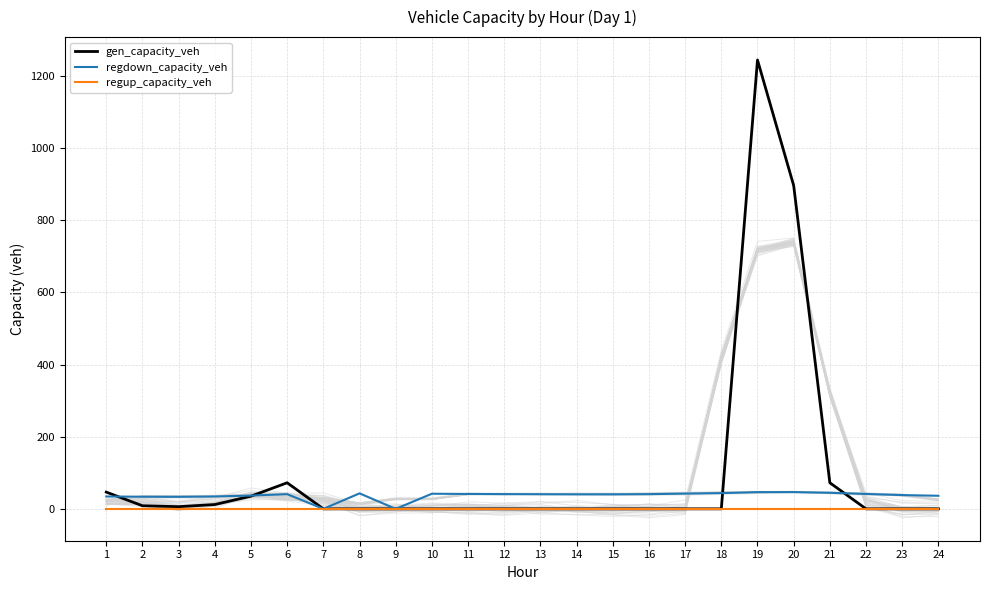

True or false: regup_capacity_veh and gen_capacity_veh intersect in this chart.

False